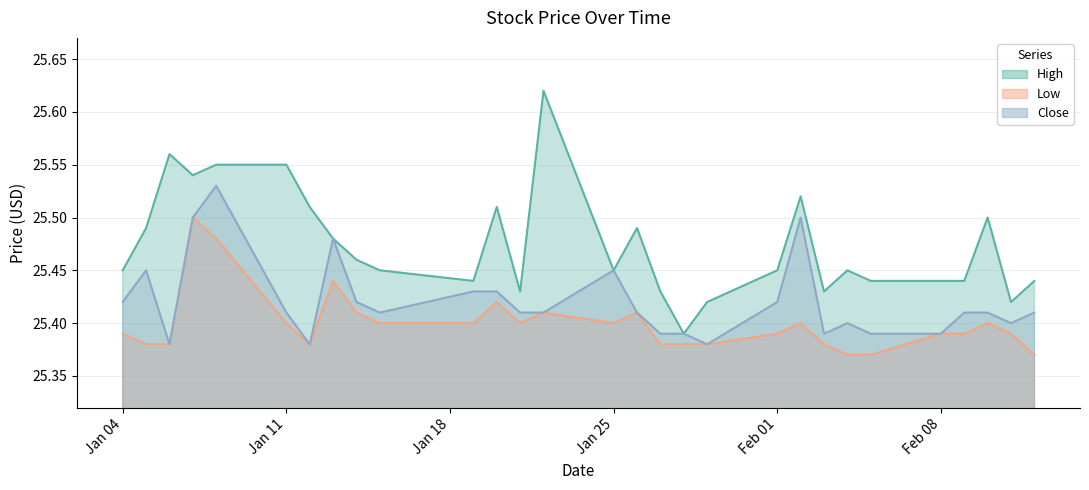

Which has a higher value, 2021-02-10 or 2021-01-20?

2021-01-20